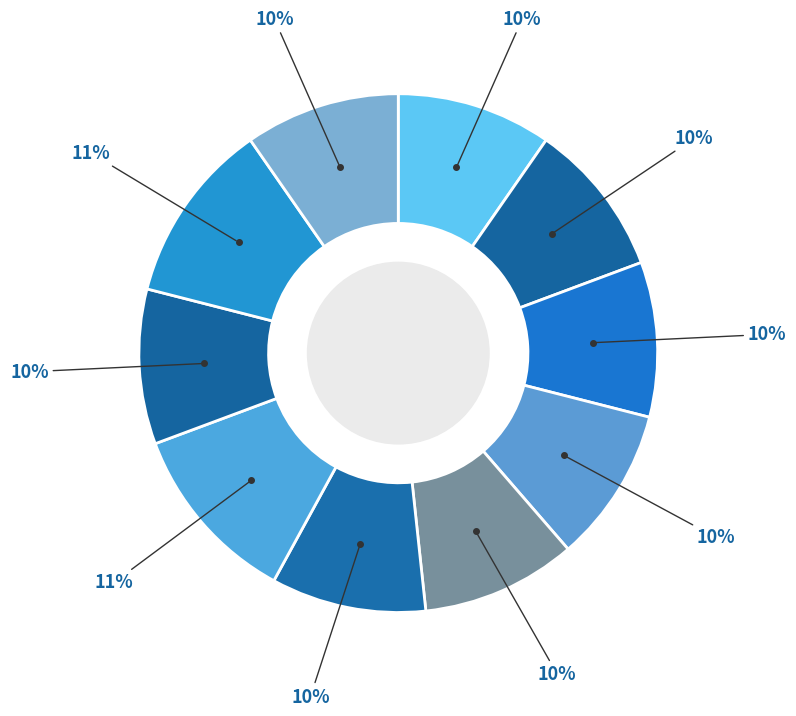

Count the number of slices in the pie.

10